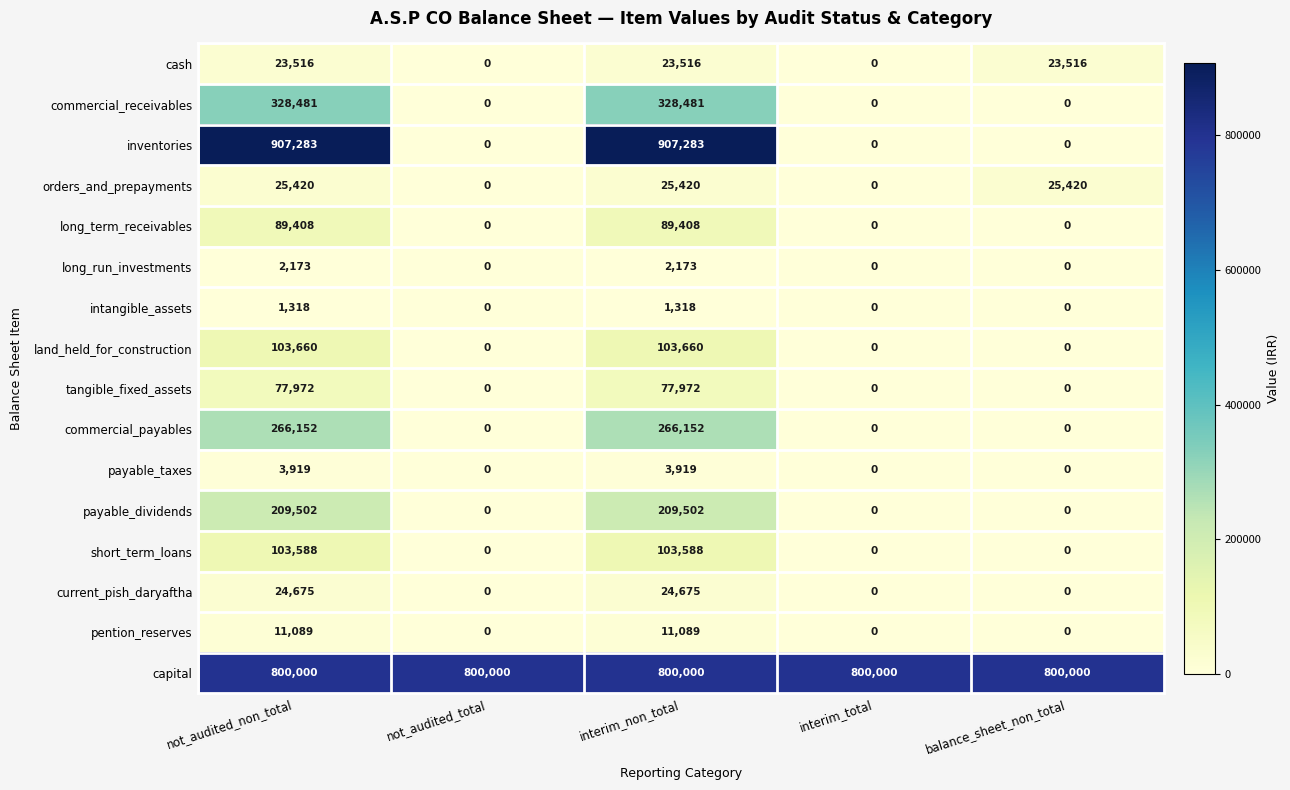

At how many categories does at least one series exceed 714486?

5